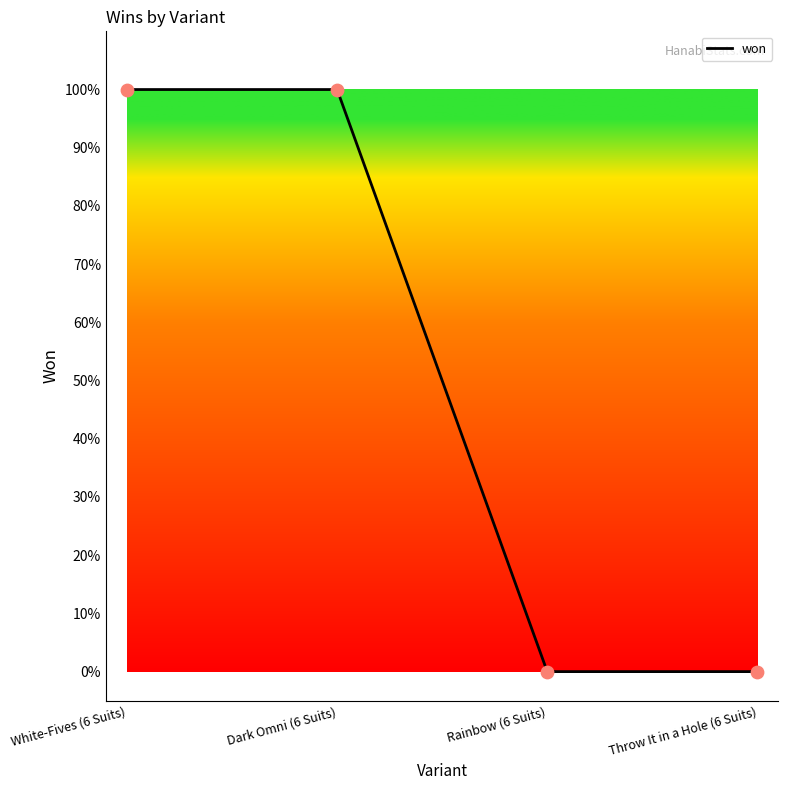

Between Rainbow (6 Suits) and Dark Omni (6 Suits), which is larger?

Dark Omni (6 Suits)